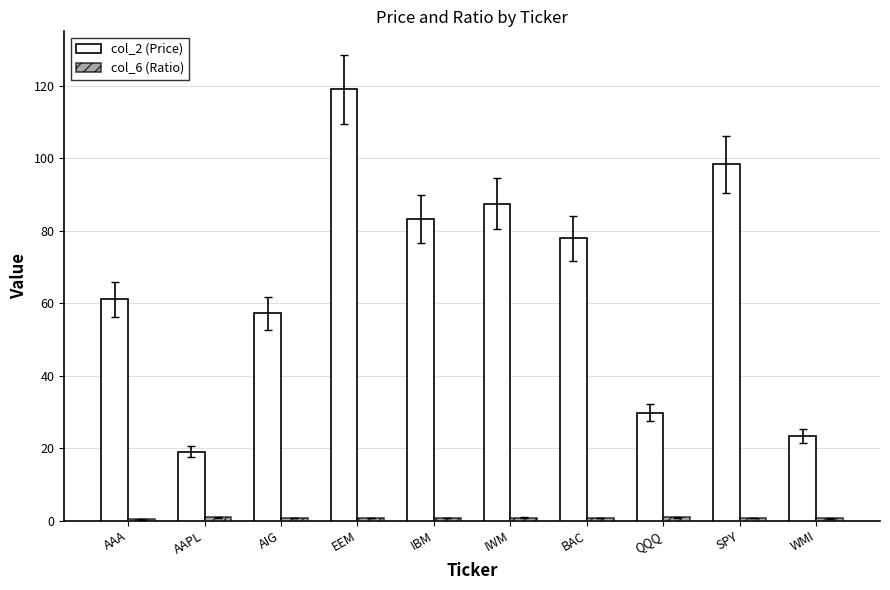

How many groups of bars are there?

10